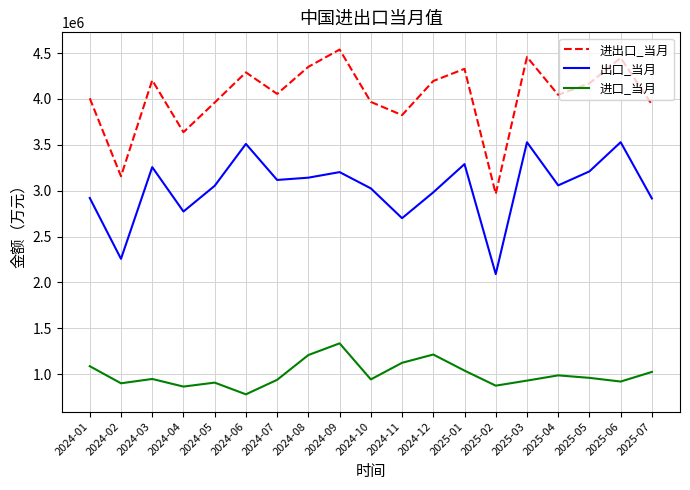

True or false: 进口_当月 and 出口_当月 cross at least once.

False